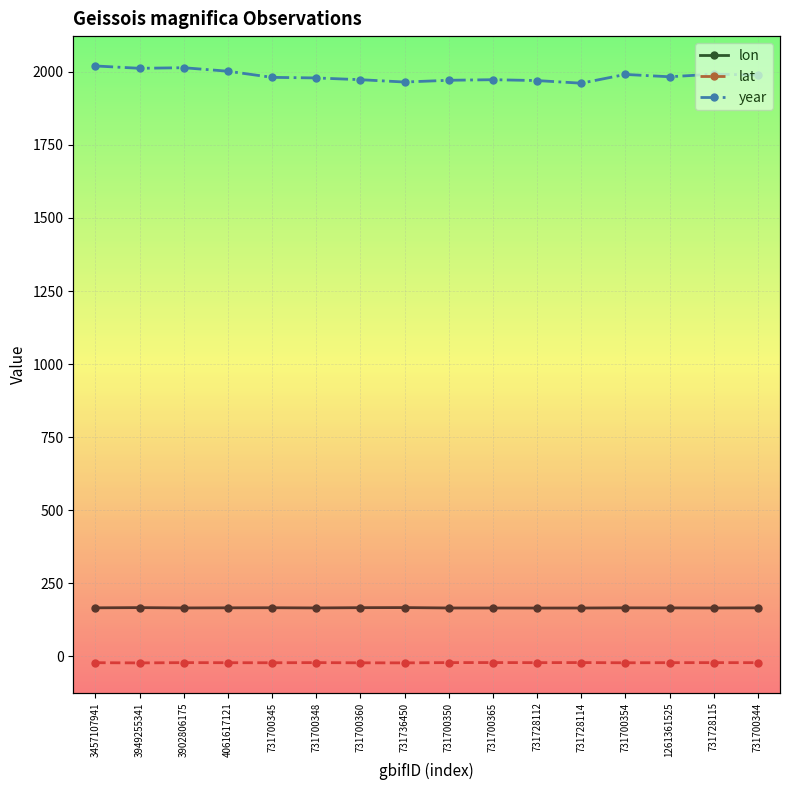

What is the label of the 13th point from the right?

4061617121